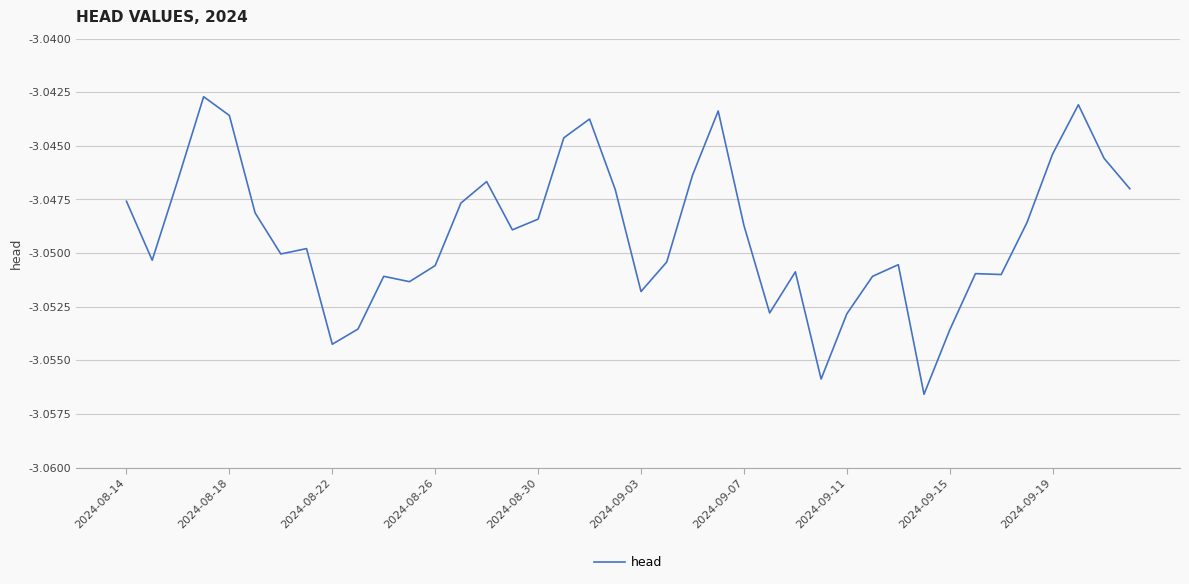

How many lines are shown in the chart?

1